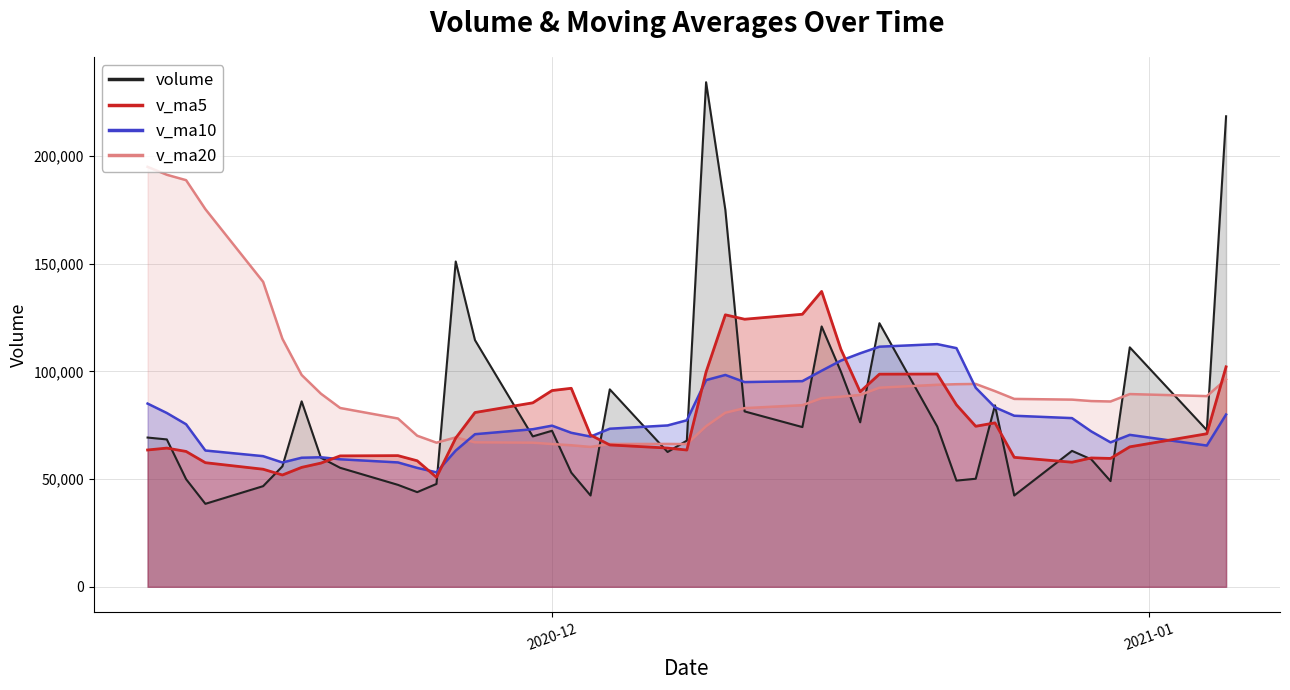

How many values in the v_ma20 series exceed 87216?

20